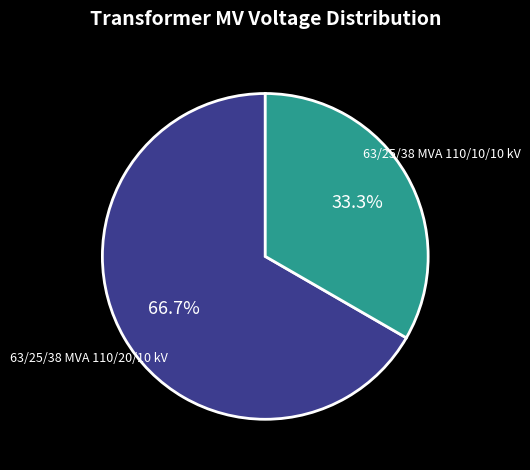

Does any single category account for the majority?

Yes